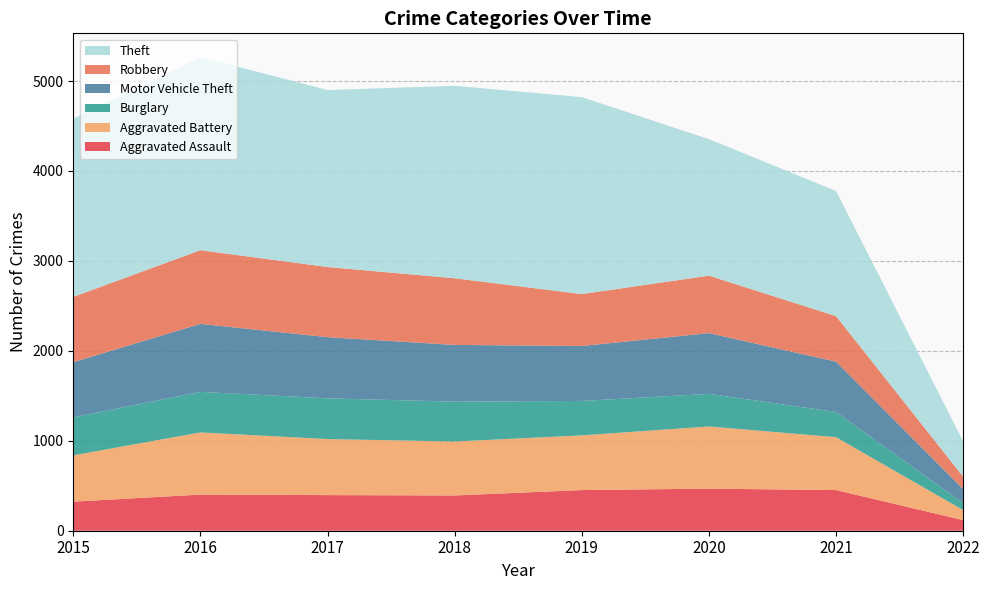

Reading left to right, extract all data points from this chart.

Aggravated Assault: 323	402	396	392	452	468	452	118
Aggravated Battery: 515	691	623	600	608	691	588	111
Burglary: 422	451	453	443	383	363	280	77
Motor Vehicle Theft: 614	756	680	631	611	675	560	157
Robbery: 726	819	780	741	577	639	506	138
Theft: 1981	2148	1968	2140	2190	1518	1392	392